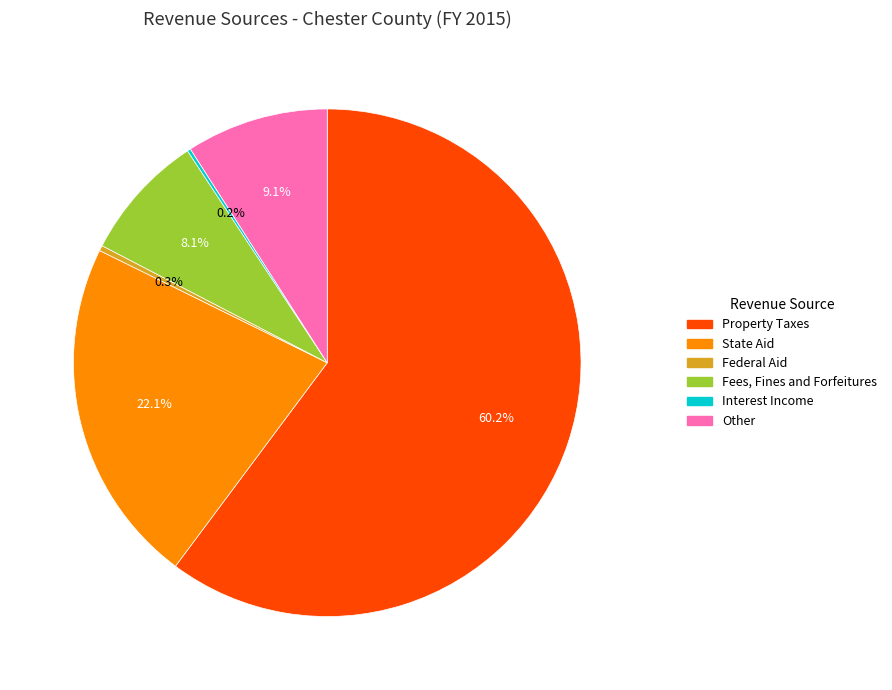

Approximately how many times larger is the value at State Aid compared to Fees, Fines and Forfeitures?

2.7